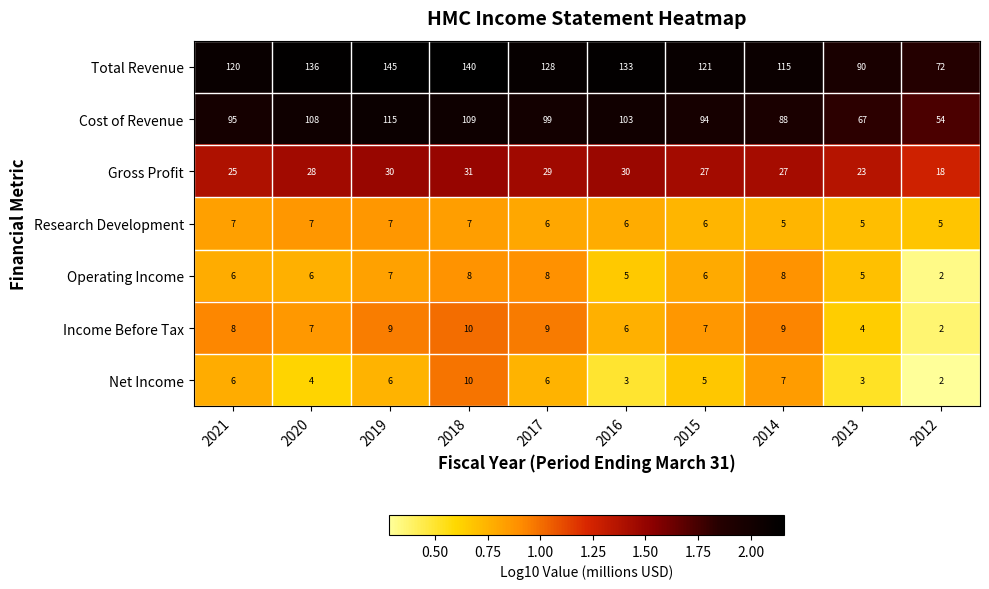

What is the maximum value shown in the chart?

145